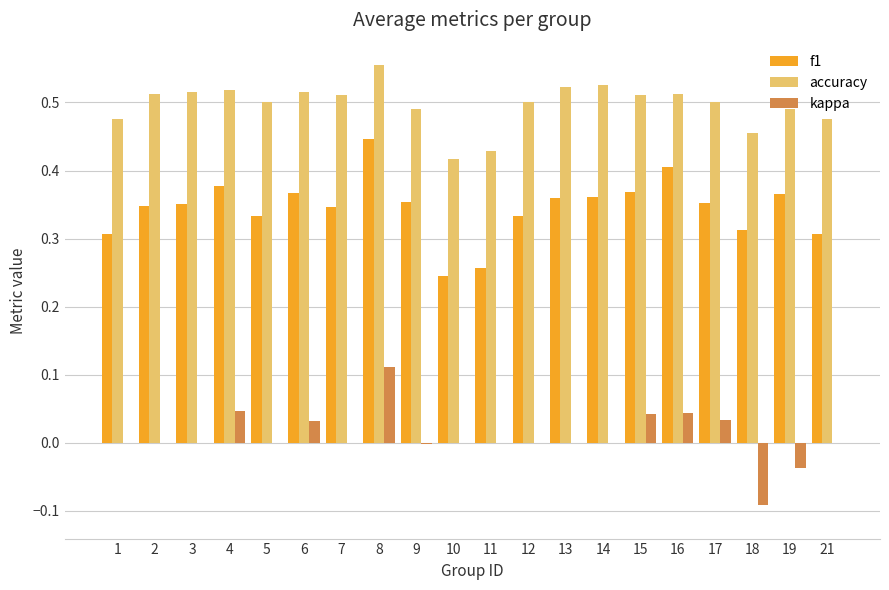

Does the chart contain stacked bars?

No